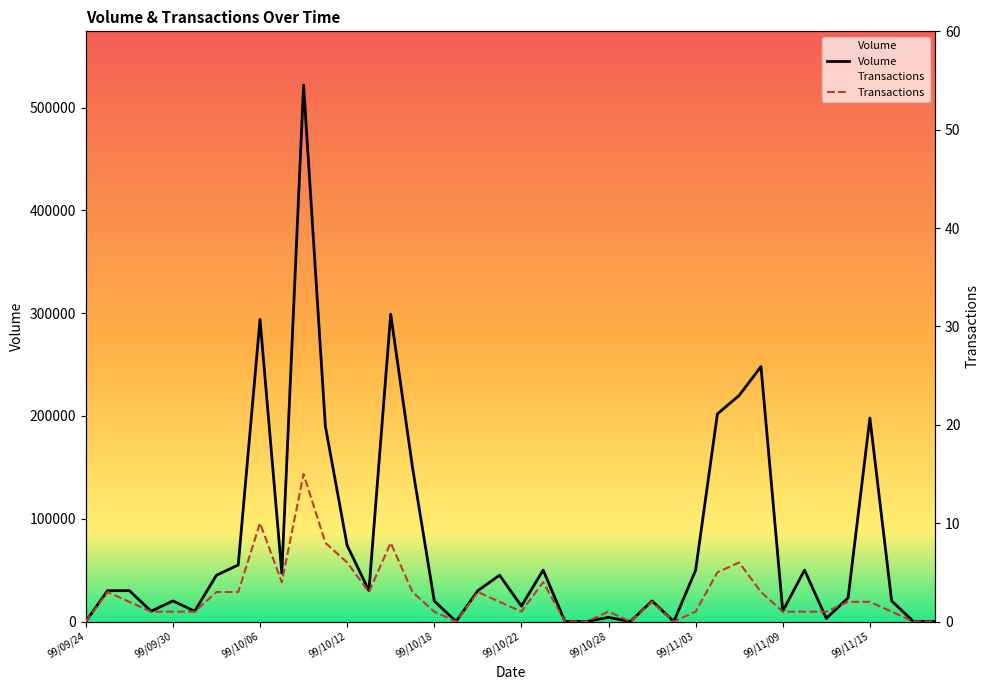

What are all the series names shown in the legend?

Volume, Transactions